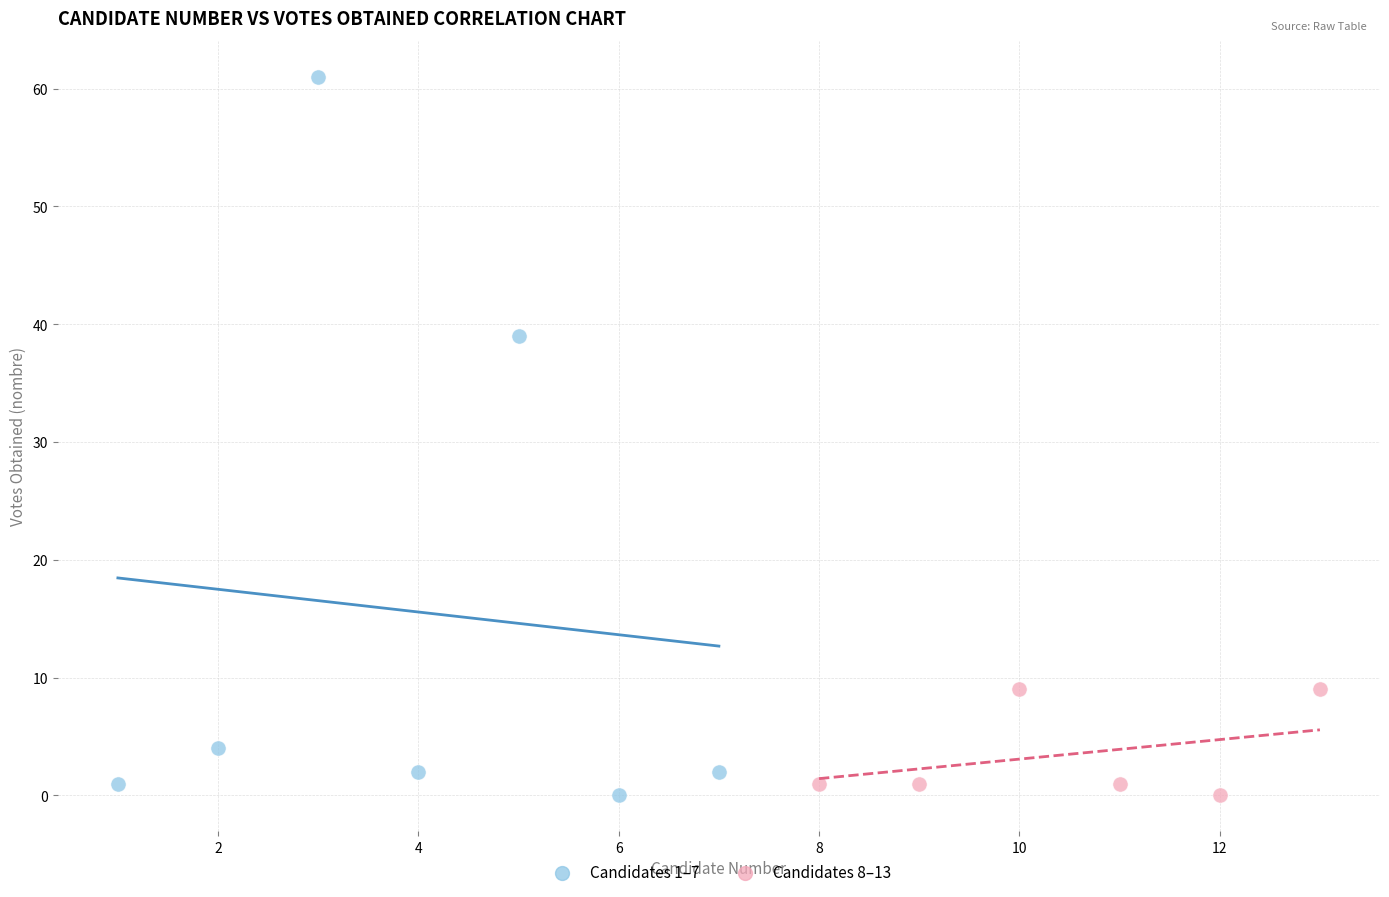

Which series has the largest Y range (max minus min)?

Candidates 1–7